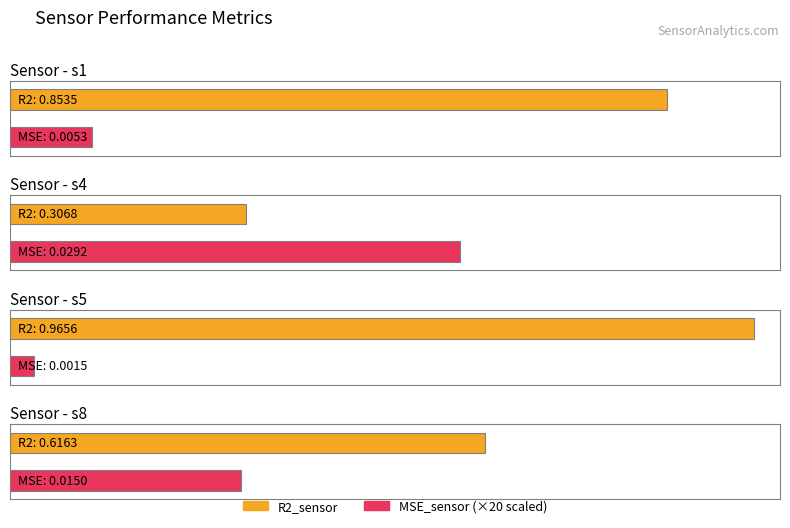

Rank the series by their maximum value, from lowest to highest.

MSE_sensor, R2_sensor